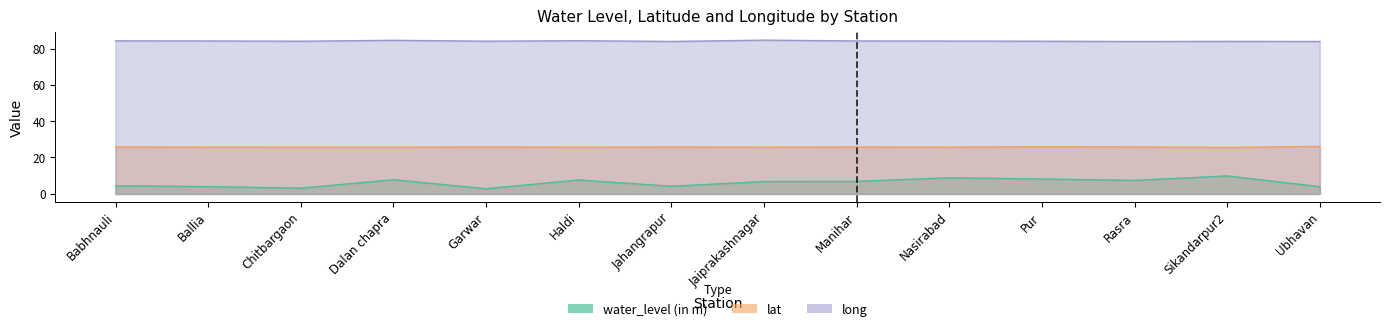

True or false: long has more than 2 interior local peaks.

True